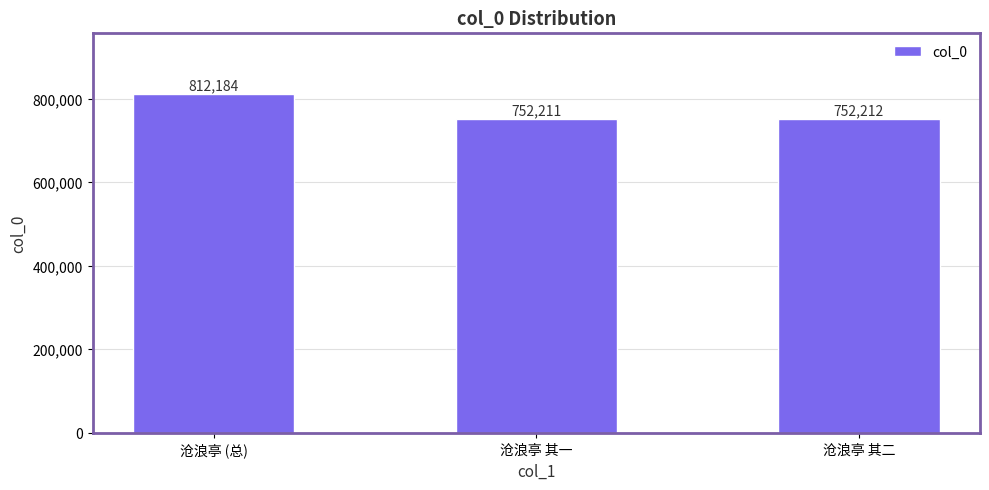

The chart shows a value of 752212 at 沧浪亭 其二. True or false?

True